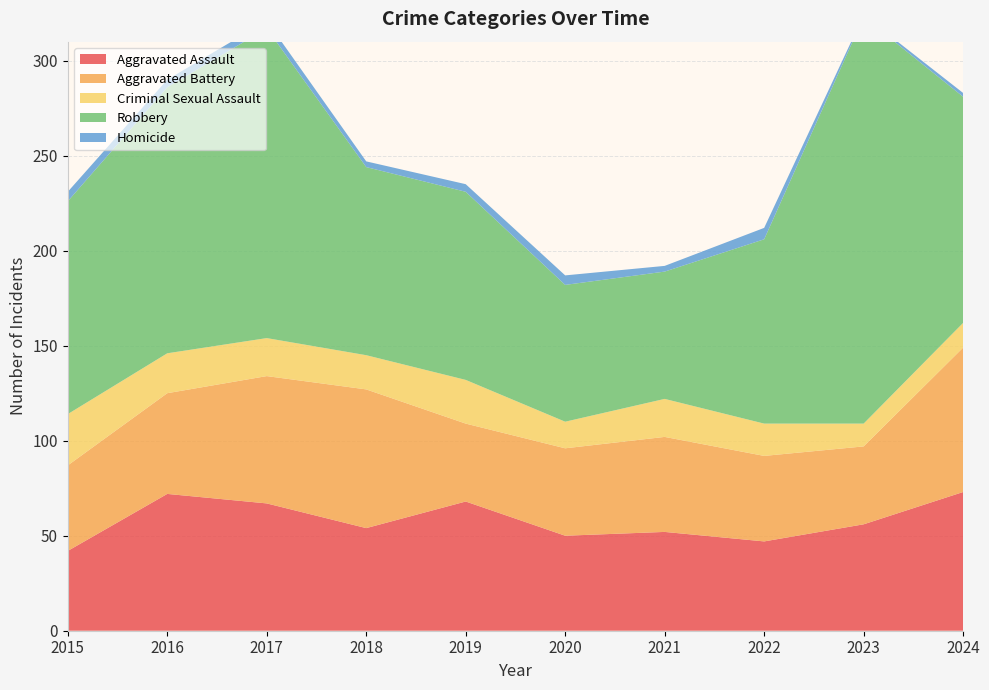

Reading left to right, what are all the values shown in this chart?

Aggravated Assault: 42	72	67	54	68	50	52	47	56	73
Aggravated Battery: 45	53	67	73	41	46	50	45	41	76
Criminal Sexual Assault: 27	21	20	18	23	14	20	17	12	13
Robbery: 112	140	163	99	99	72	67	97	214	119
Homicide: 5	4	4	3	4	5	3	6	1	2